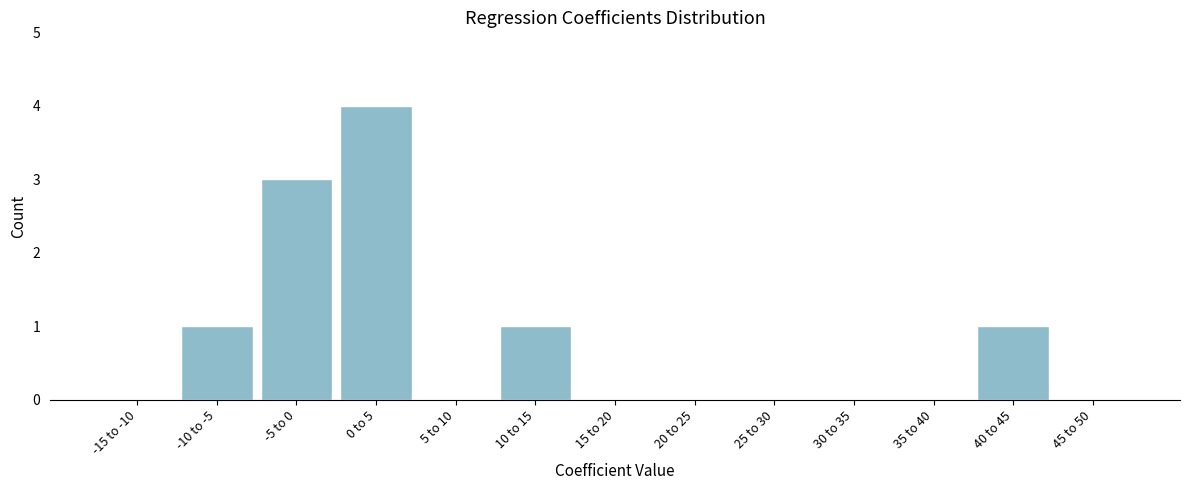

Reading left to right, what are all the values shown in this chart?

-15 to -10=0	-10 to -5=1	-5 to 0=3	0 to 5=4	5 to 10=0	10 to 15=1	15 to 20=0	20 to 25=0	25 to 30=0	30 to 35=0	35 to 40=0	40 to 45=1	45 to 50=0